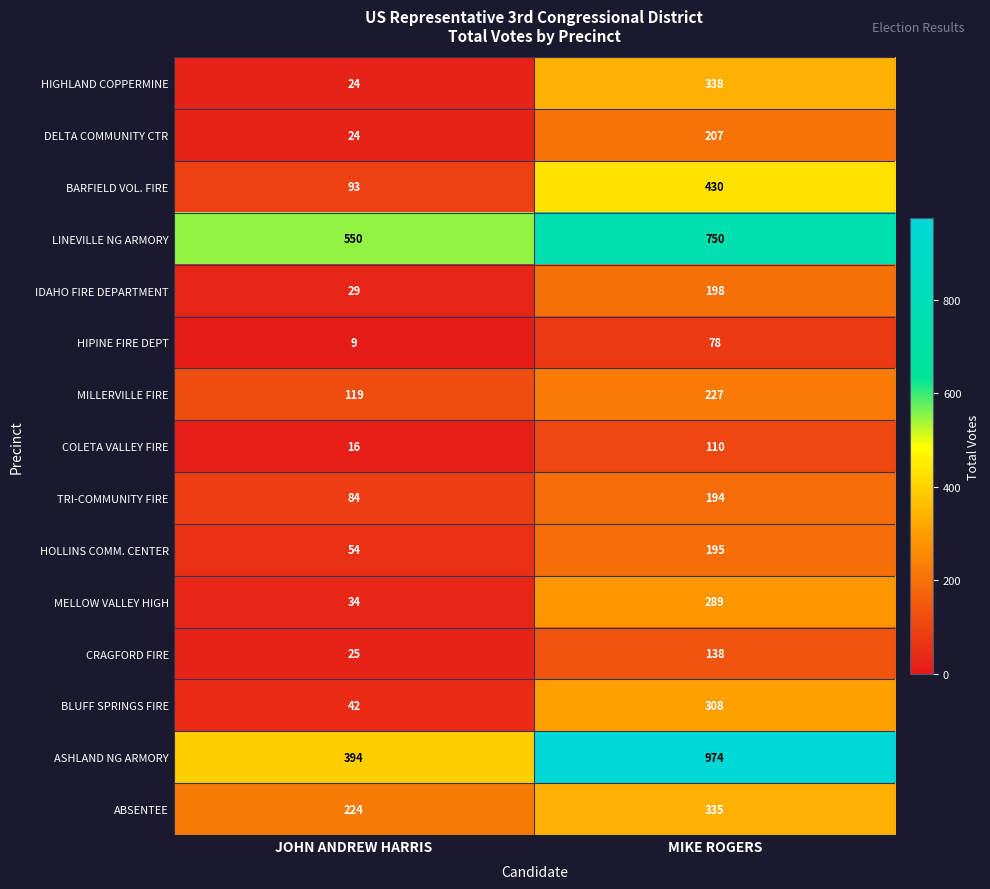

What is the average value of the LINEVILLE NG ARMORY series?

650